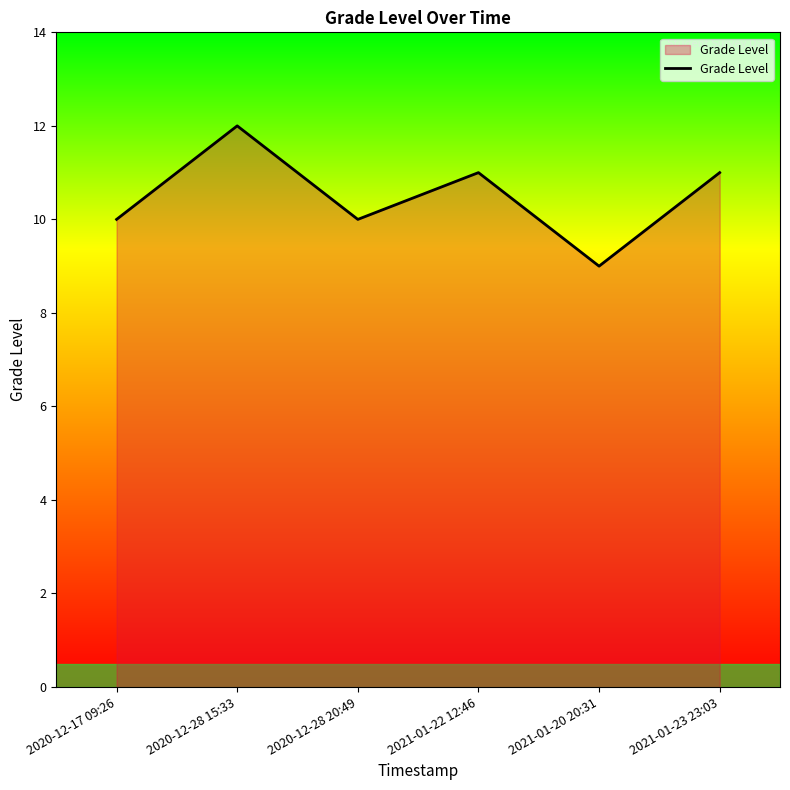

How many lines are shown in the chart?

1